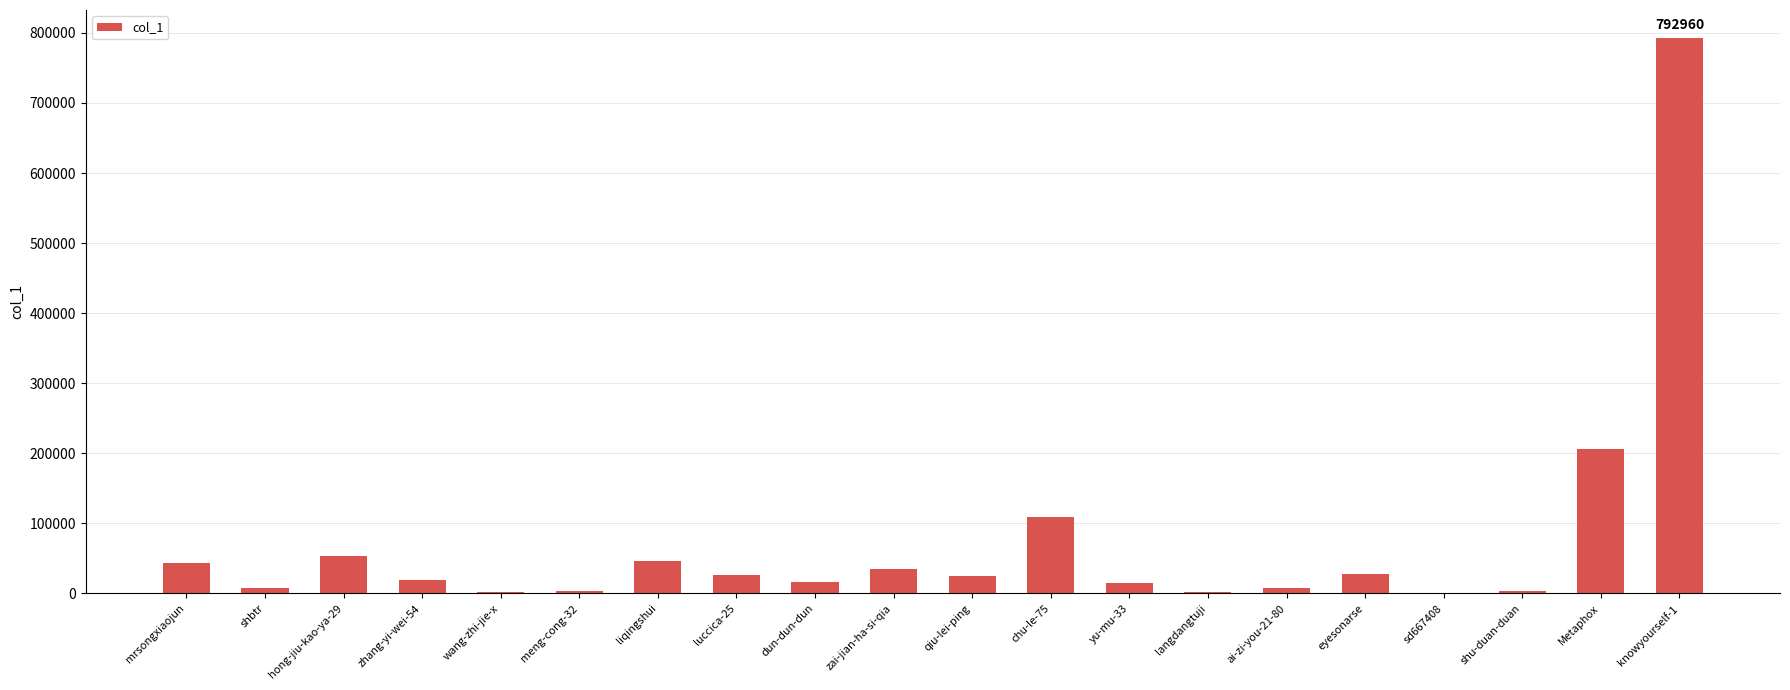

What is the sum of all values?

1443498